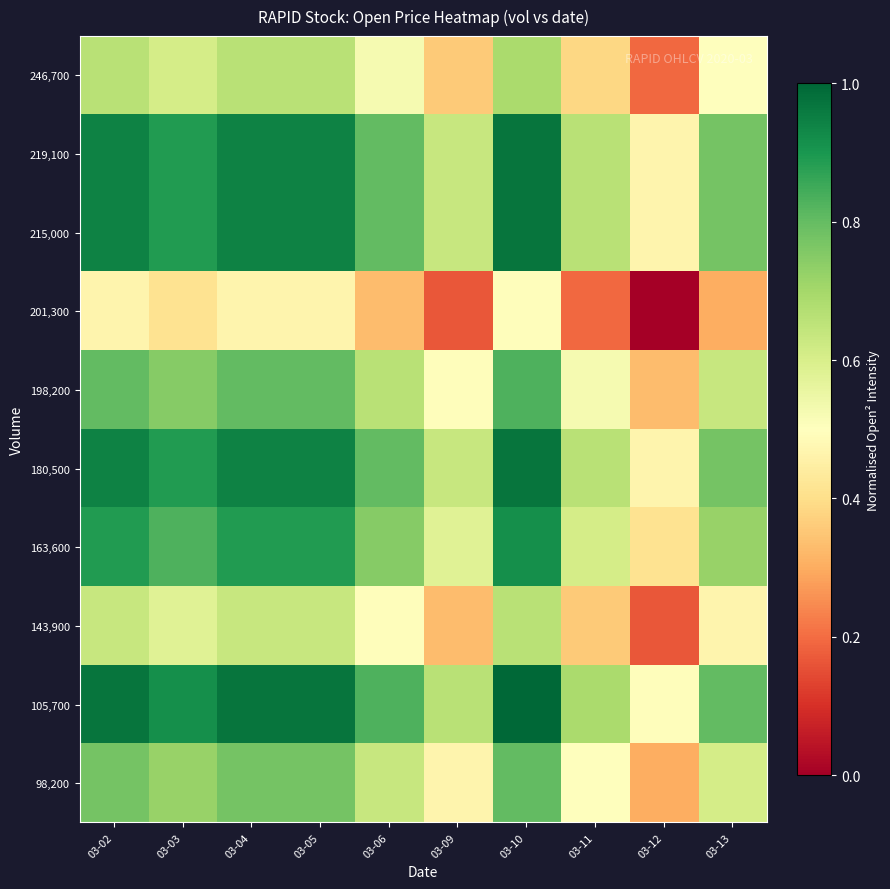

At how many categories does at least one series exceed 0?

10